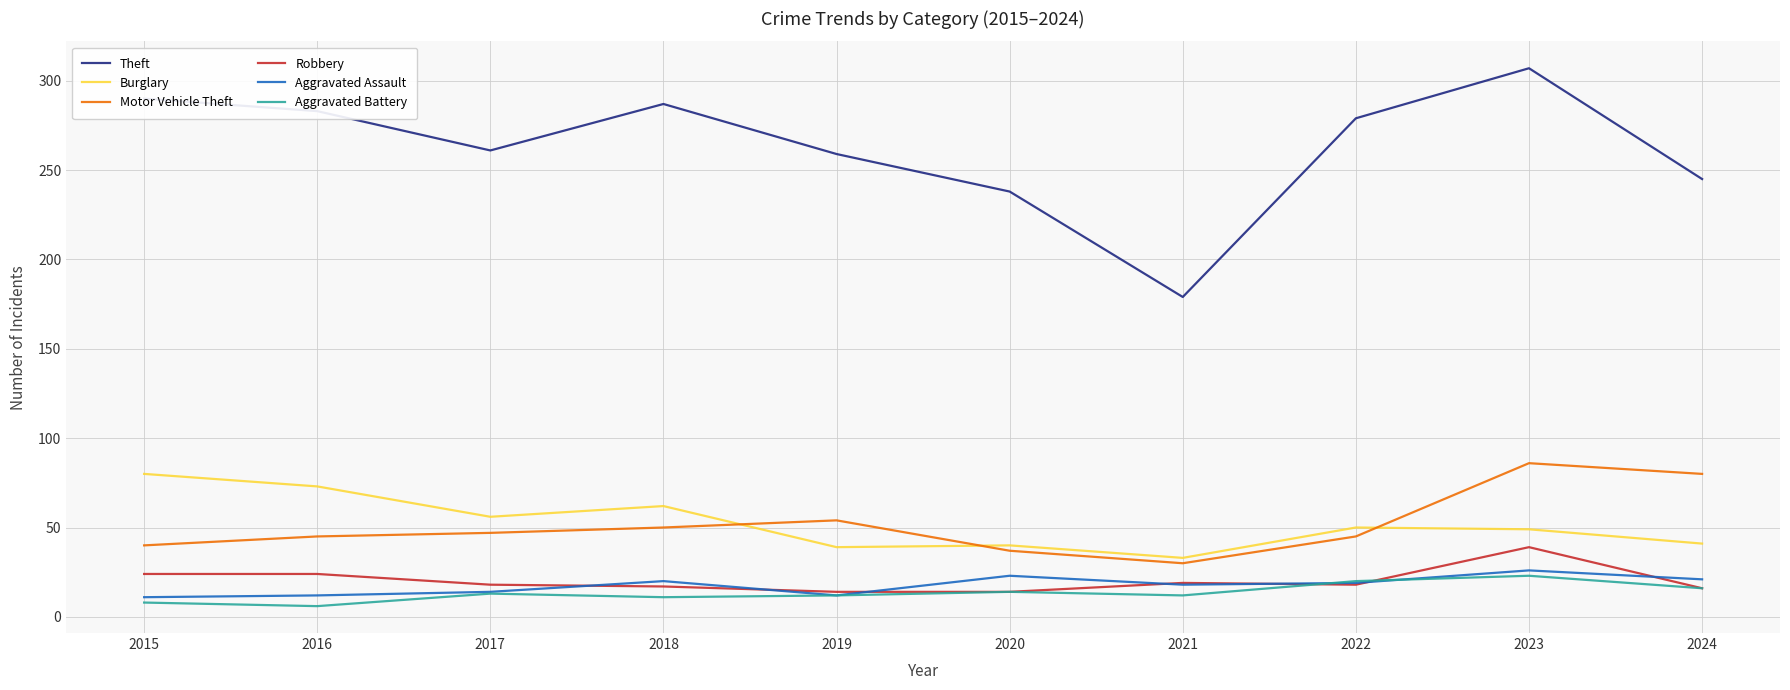

Which category has the highest value across all series?

2023